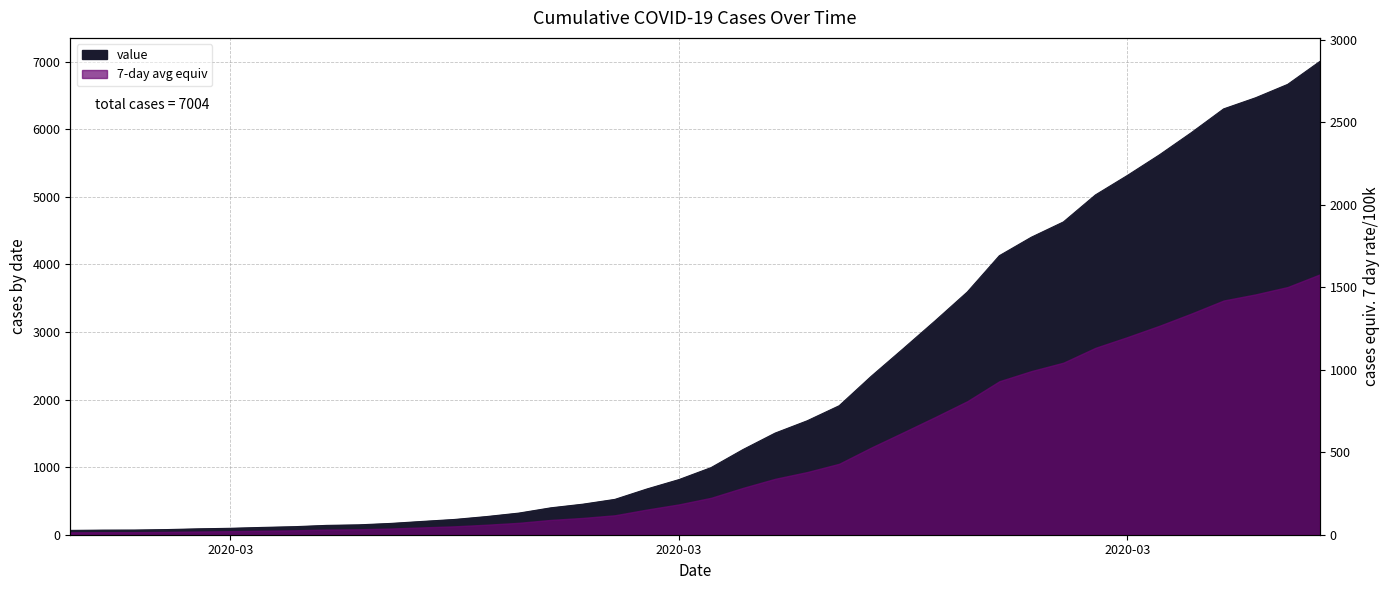

Does the chart display data point markers on the line(s)?

No